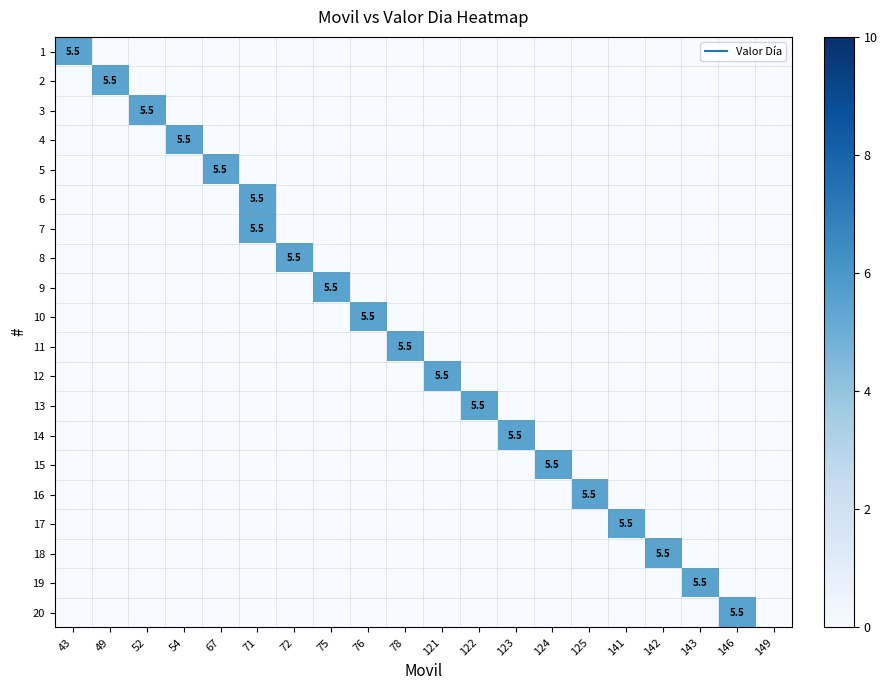

At how many categories does at least one series exceed 4?

19